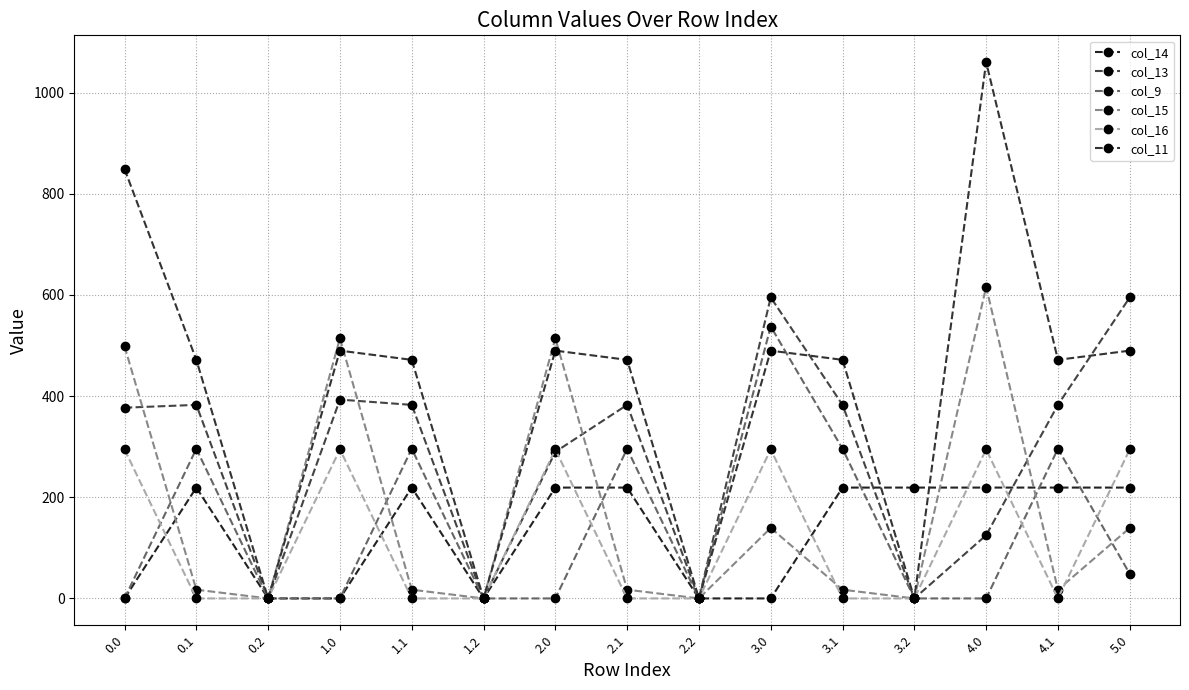

Reading left to right, extract all data points from this chart.

col_14: 0.0=0.0	0.1=219.2	0.2=0.0	1.0=0.0	1.1=219.2	1.2=0.0	2.0=219.2	2.1=219.2	2.2=0.0	3.0=0.0	3.1=219.2	3.2=219.2	4.0=219.2	4.1=219.2	5.0=219.2
col_13: 0.0=377.1	0.1=382.7	0.2=0.0	1.0=393.1	1.1=382.7	1.2=0.0	2.0=289.7	2.1=382.7	2.2=0.0	3.0=595.1	3.1=382.7	3.2=0.0	4.0=125.0	4.1=382.7	5.0=595.1
col_9: 0.0=0.0	0.1=295.9	0.2=0.0	1.0=0.0	1.1=295.9	1.2=0.0	2.0=0.0	2.1=295.9	2.2=0.0	3.0=537.6	3.1=295.9	3.2=0.0	4.0=0.0	4.1=295.9	5.0=48.6
col_15: 0.0=498.4	0.1=17.3	0.2=0.0	1.0=514.4	1.1=17.3	1.2=0.0	2.0=514.4	2.1=17.3	2.2=0.0	3.0=139.4	3.1=17.3	3.2=0.0	4.0=615.9	4.1=17.3	5.0=139.4
col_16: 0.0=294.5	0.1=0.0	0.2=0.0	1.0=294.5	1.1=0.0	1.2=0.0	2.0=294.5	2.1=0.0	2.2=0.0	3.0=294.5	3.1=0.0	3.2=0.0	4.0=294.5	4.1=0.0	5.0=294.5
col_11: 0.0=848.9	0.1=471.7	0.2=0.0	1.0=489.9	1.1=471.7	1.2=0.0	2.0=489.9	2.1=471.7	2.2=0.0	3.0=489.9	3.1=471.7	3.2=0.0	4.0=1060.3	4.1=471.7	5.0=489.9